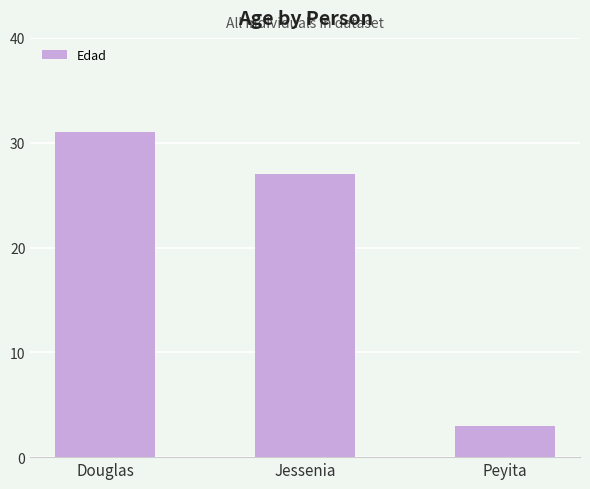

Reading left to right, extract all data points from this chart.

Douglas=31	Jessenia=27	Peyita=3